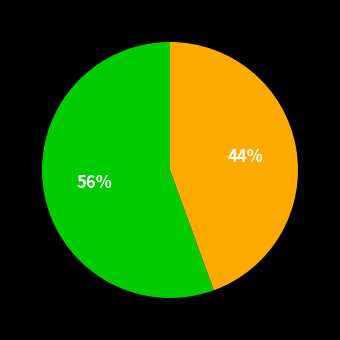

To the nearest percent, what is the average slice percentage?

50%